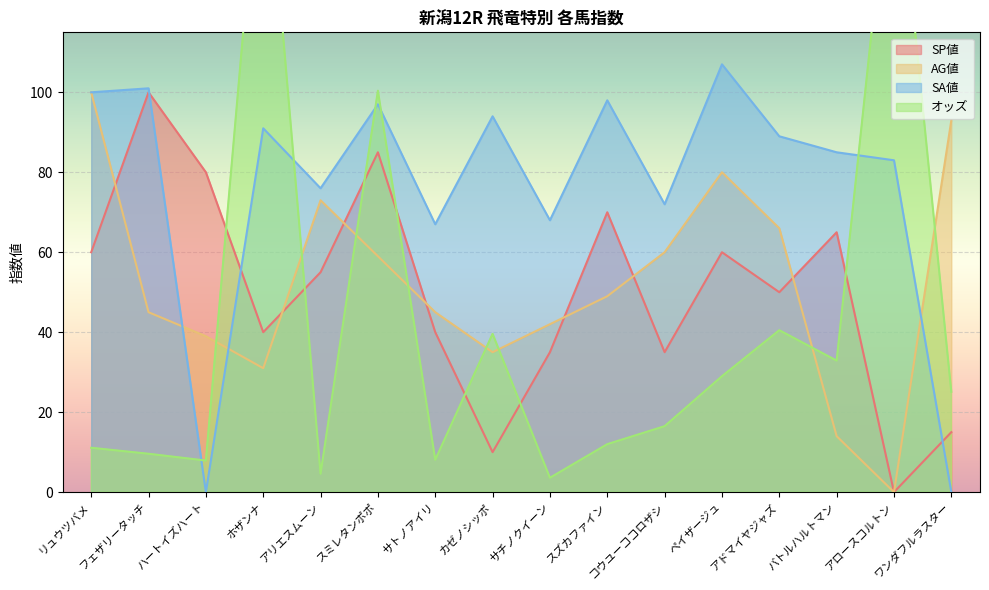

At which label does オッズ reach its minimum?

サチノクイーン